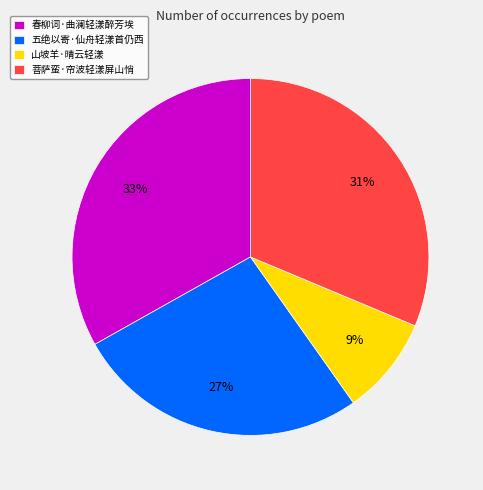

To the nearest percent, what is the average slice percentage?

25%